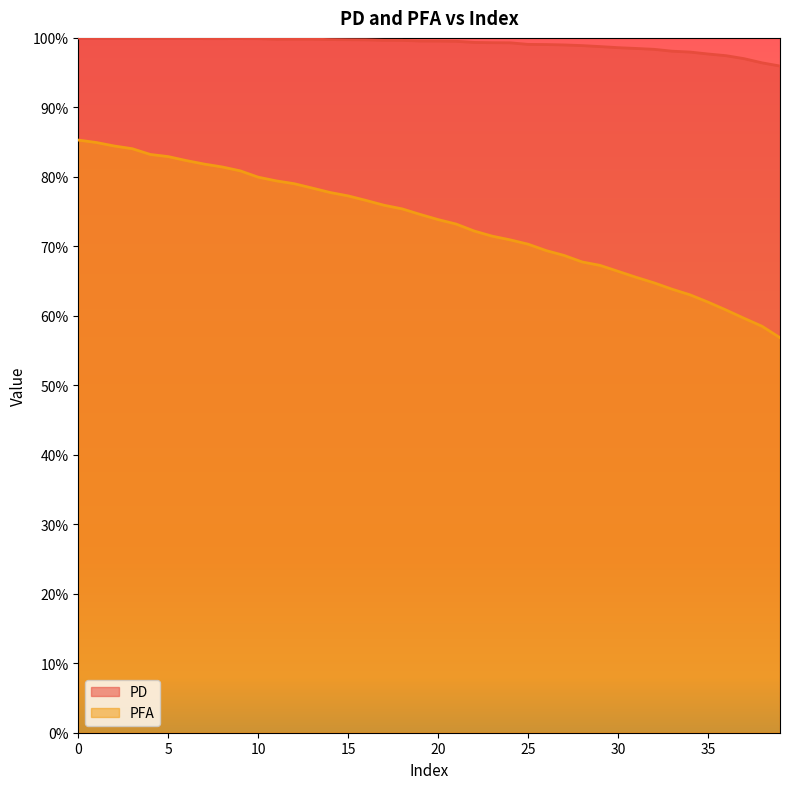

Where is the first local minimum for PD?

4